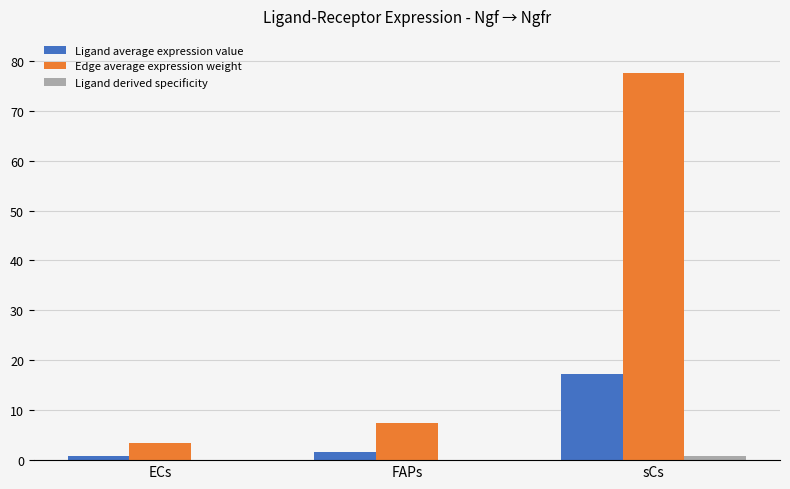

Which series changed the most between ECs and sCs?

Edge average expression weight